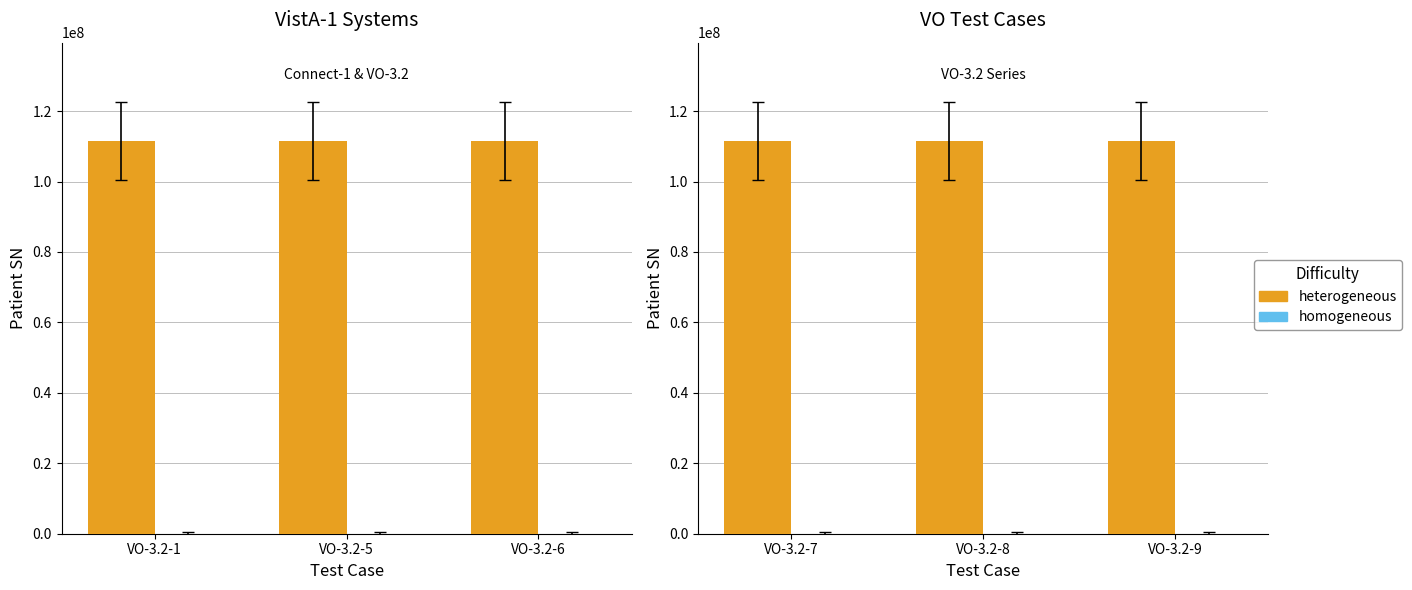

What is the minimum value for heterogeneous?

111550204